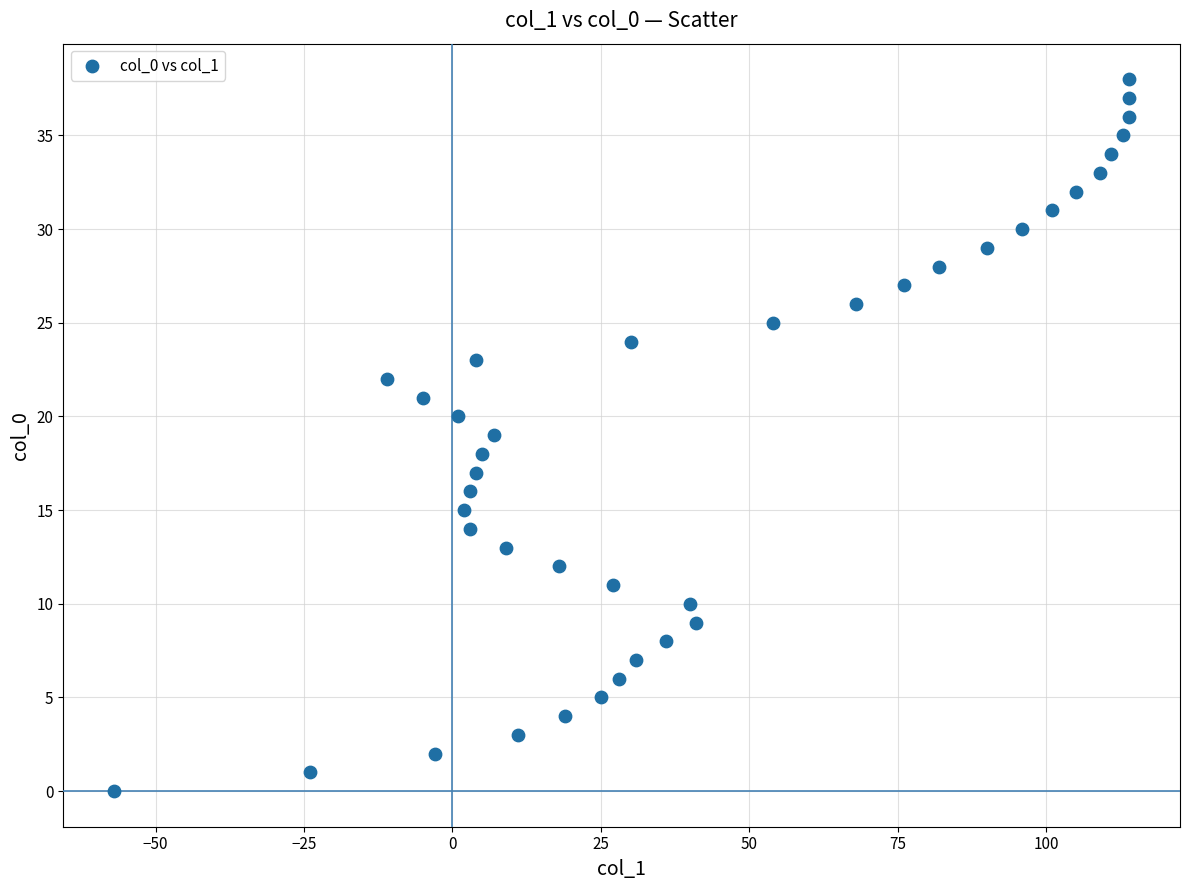

What is the range of Y values (max minus min)?

38